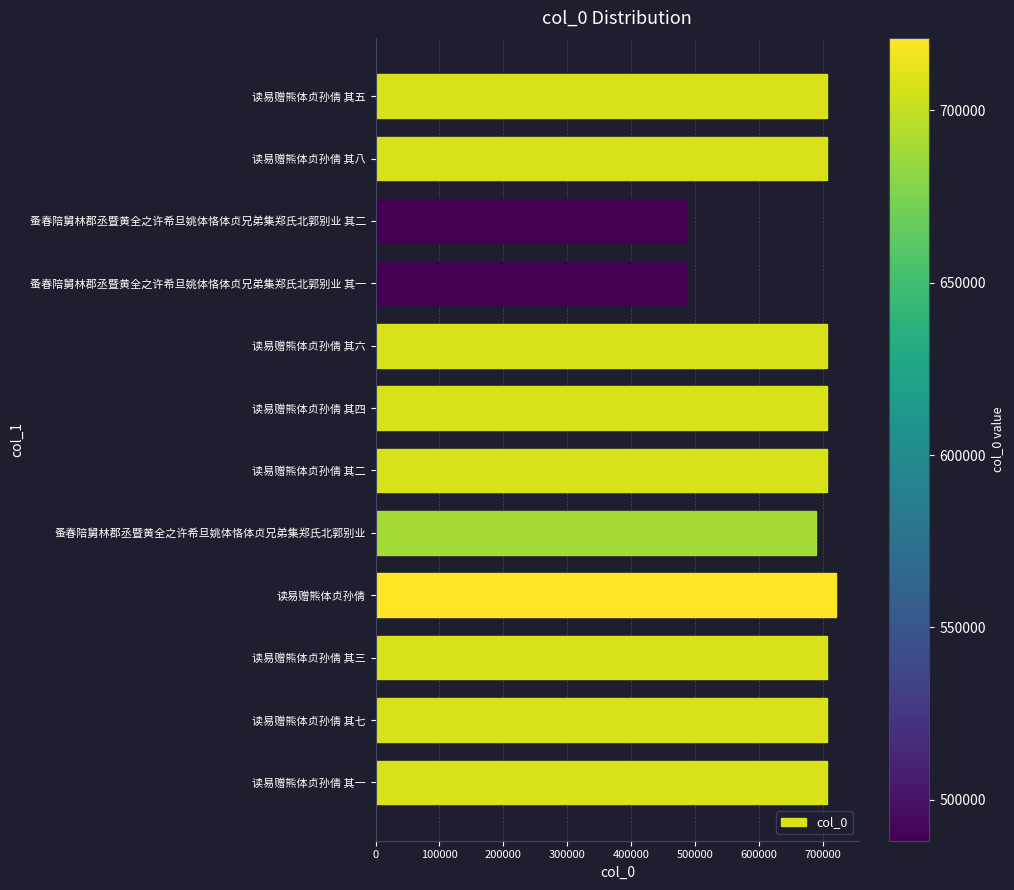

How many series are shown in this chart?

1